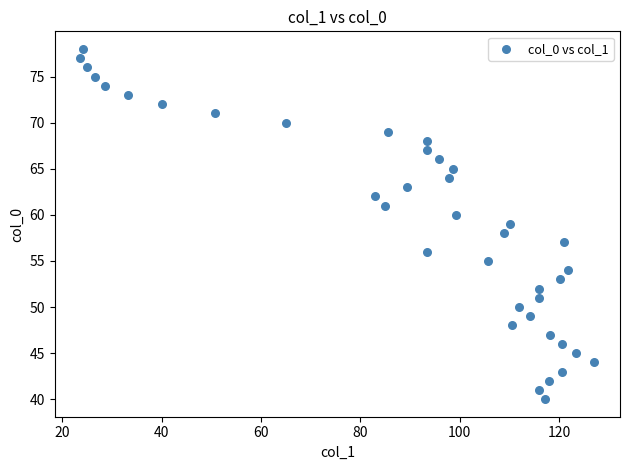

What is the range of Y values (max minus min)?

38